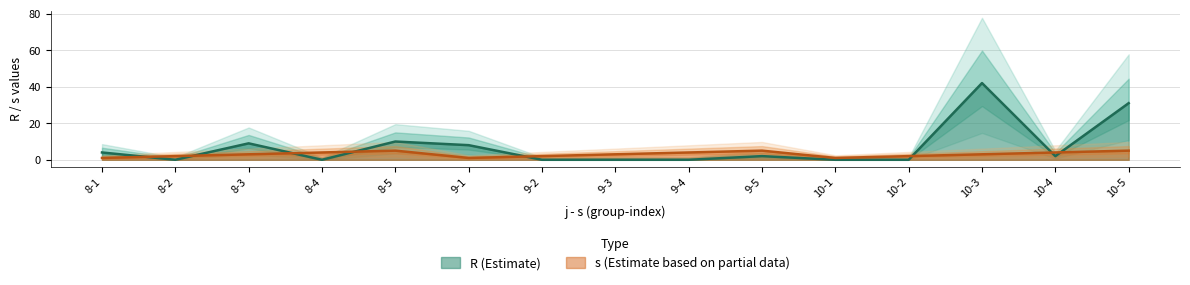

What is the total value across all series at 8-5?

15